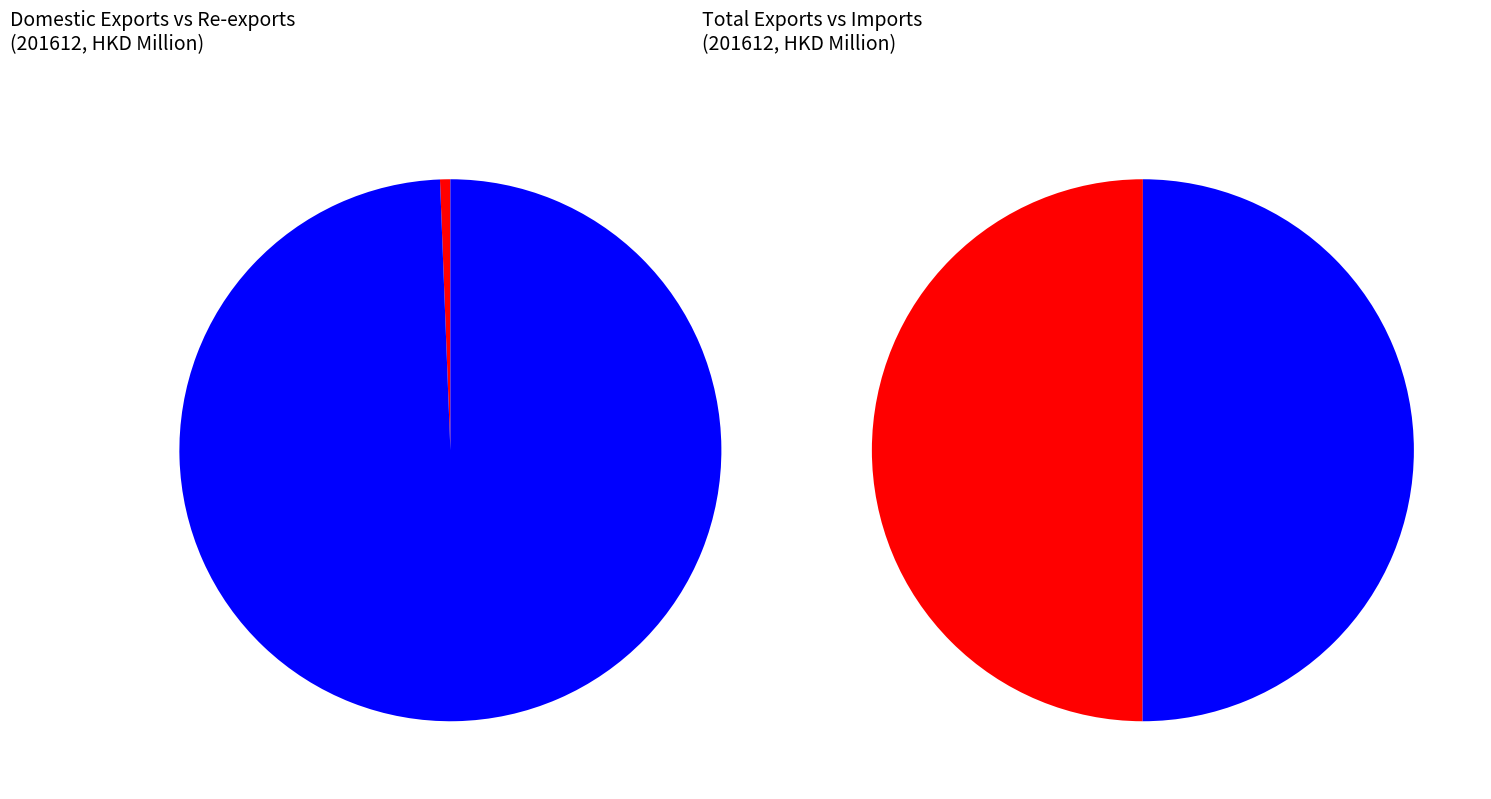

What is the largest slice in the pie chart?

Total Exports